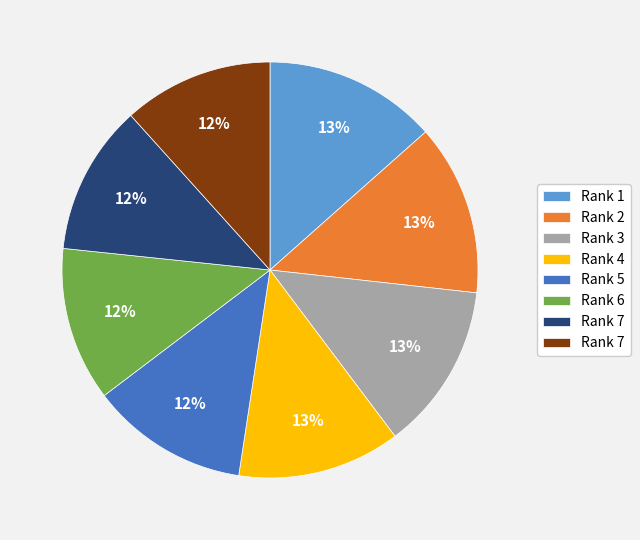

How many segments does this pie chart have?

8